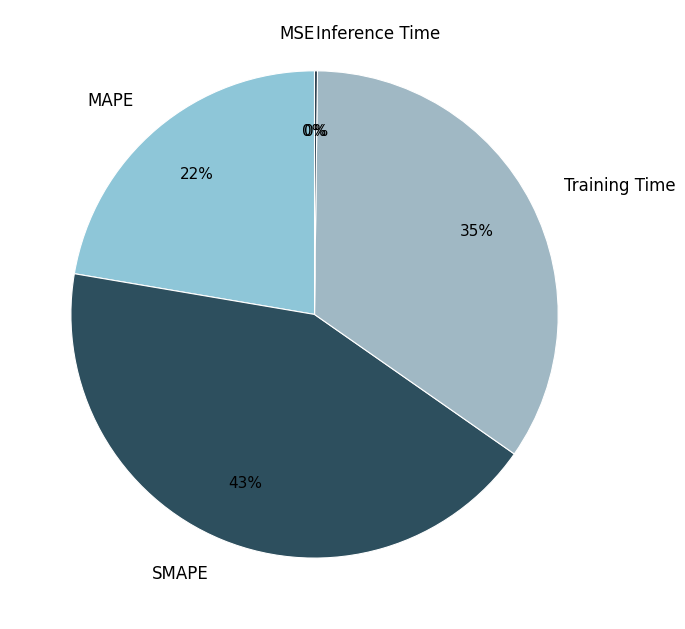

What is the largest slice in the pie chart?

SMAPE